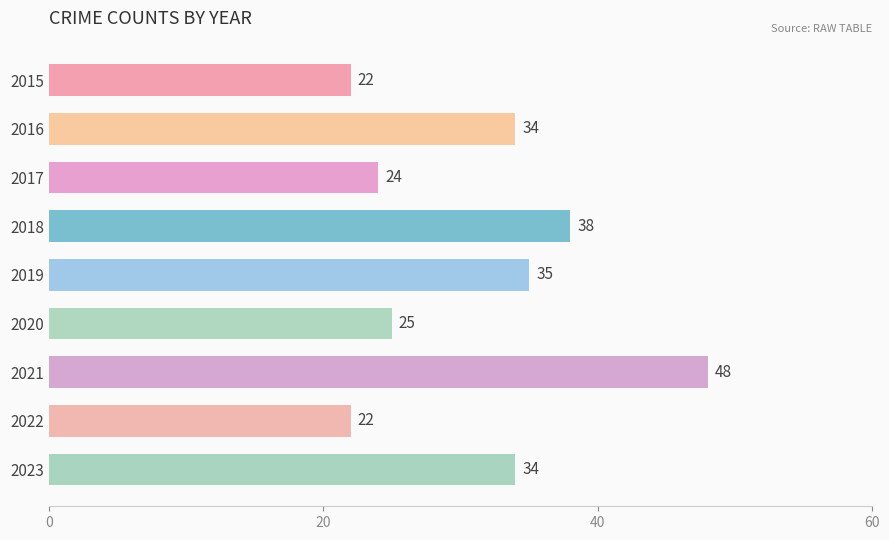

Read the value at 2015, to the nearest 5.

20